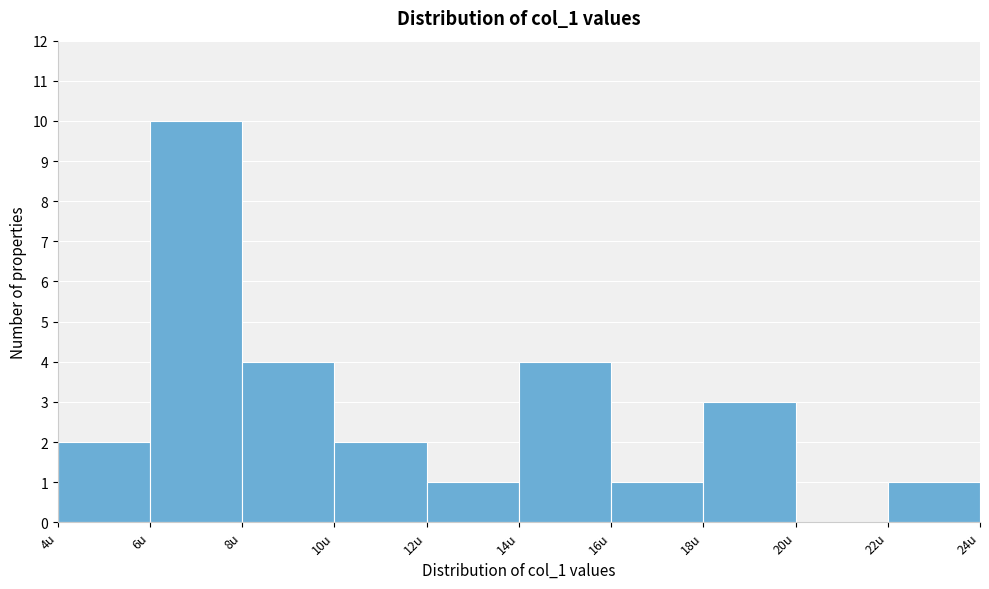

Reading left to right, transcribe this chart: for each bar, give the range it covers on the x-axis and its height. The values are not printed on the chart, so give them approximately, as read against the axis.

4 to 6: 2
6 to 8: 10
8 to 10: 4
10 to 12: 2
12 to 14: 1
14 to 16: 4
16 to 18: 1
18 to 20: 3
20 to 22: 0
22 to 24: 1